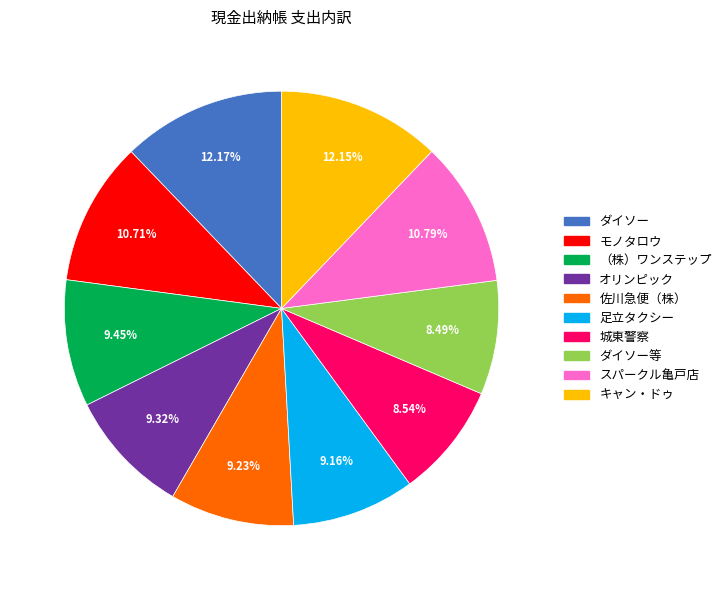

Does 佐川急便（株） account for over 50% of the chart?

No